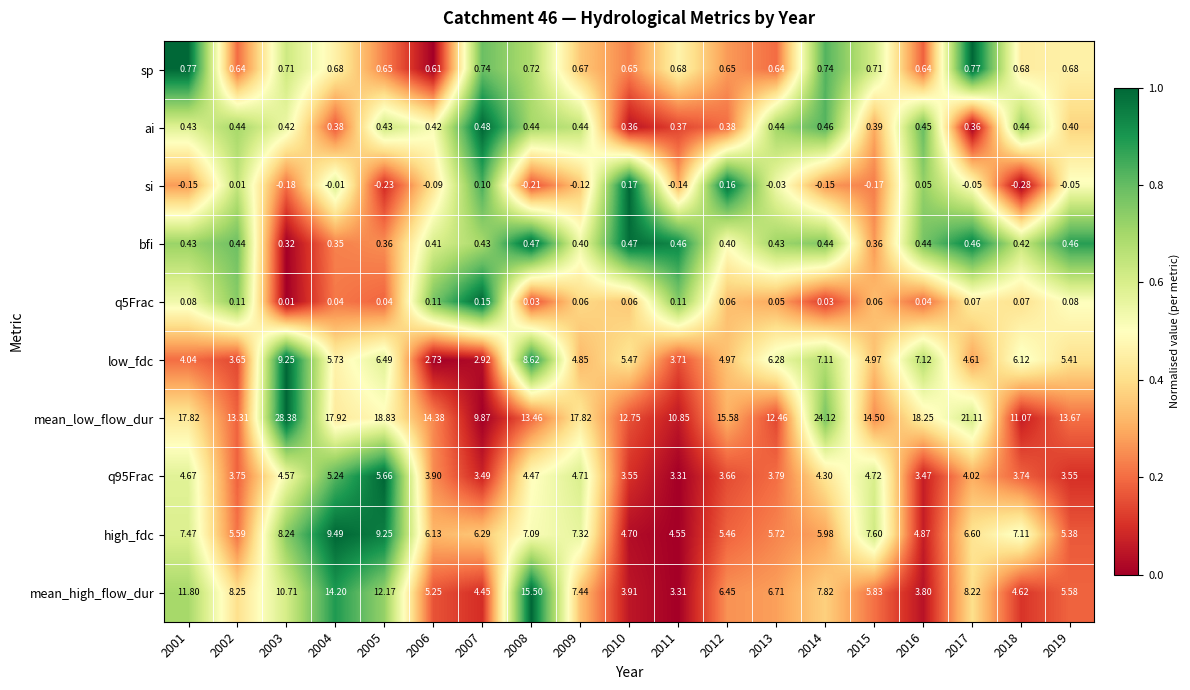

Is the value of q95Frac at 2018 greater than the value of sp at 2016?

Yes